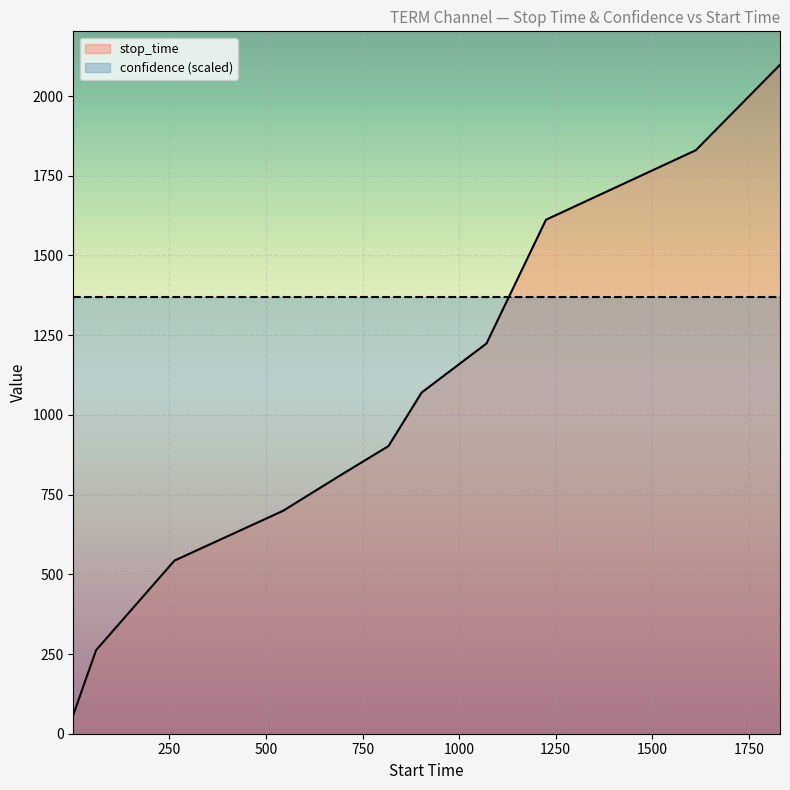

At how many categories does at least one series exceed 2089?

1